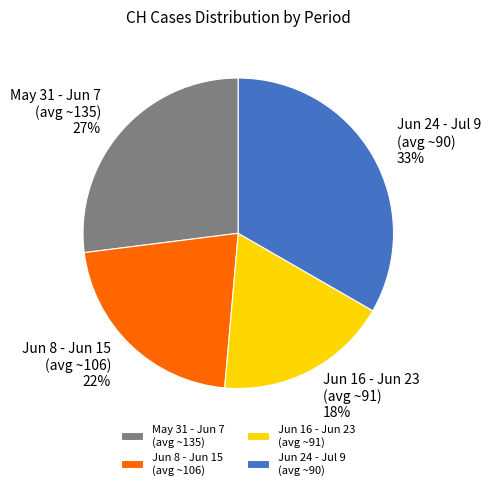

Do Jun 24 - Jul 9 (avg ~90) and Jun 16 - Jun 23 (avg ~91) together represent more than half of the pie?

Yes